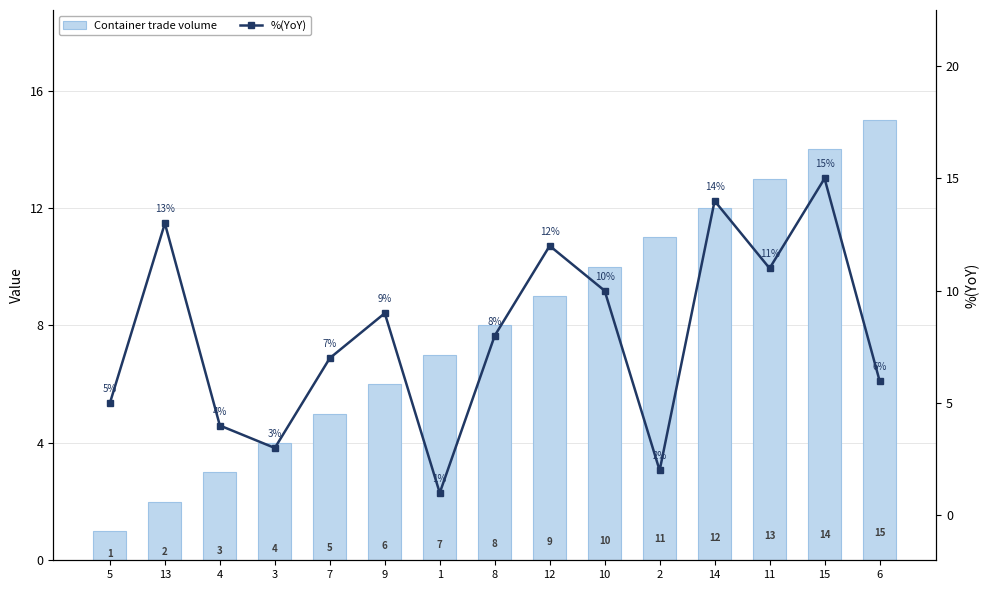

Reading left to right, list all the values displayed in this chart.

Container trade volume: 5=1	13=2	4=3	3=4	7=5	9=6	1=7	8=8	12=9	10=10	2=11	14=12	11=13	15=14	6=15
%(YoY): 5=5	13=13	4=4	3=3	7=7	9=9	1=1	8=8	12=12	10=10	2=2	14=14	11=11	15=15	6=6